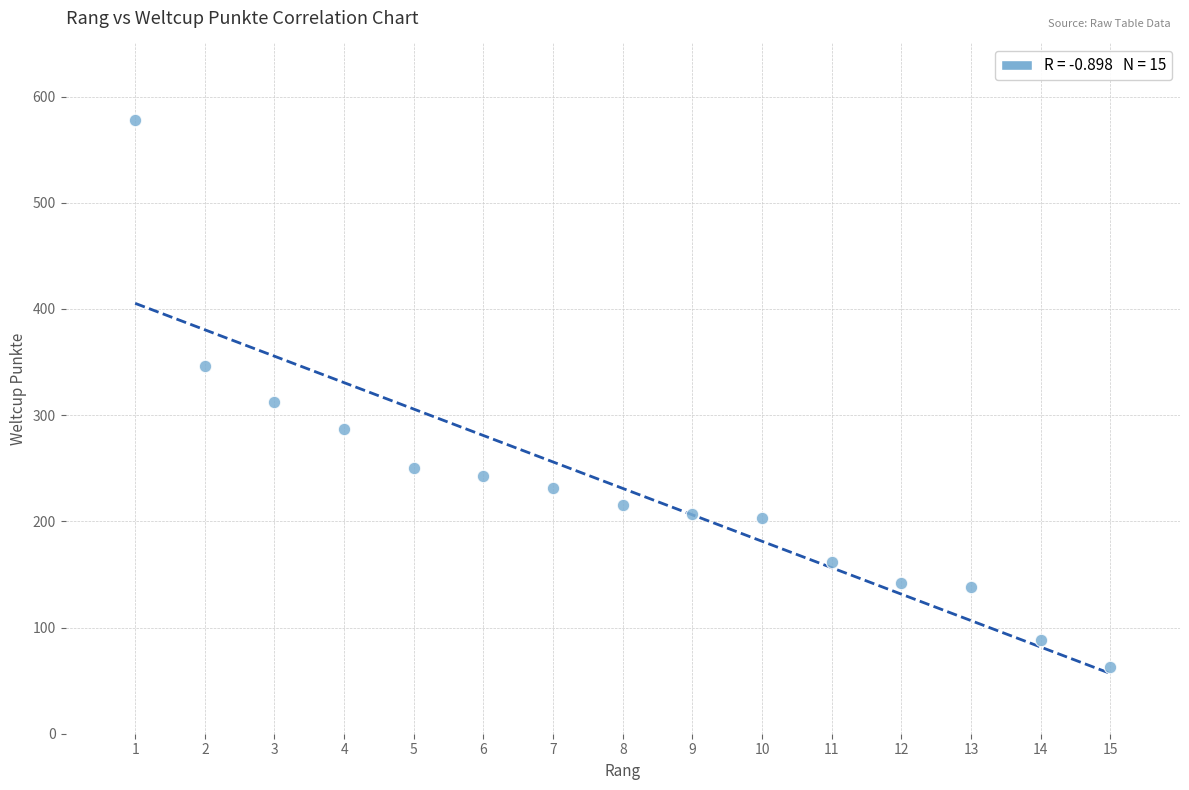

What is the range of Y values (max minus min)?

515